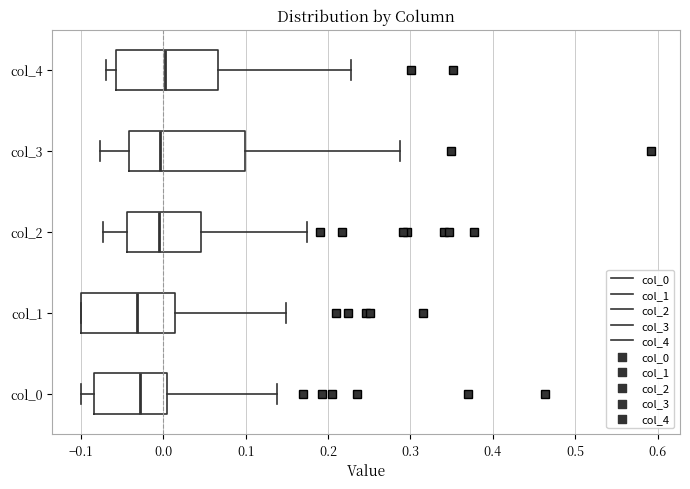

Which box is the widest, from its left edge to its right edge?

col_3